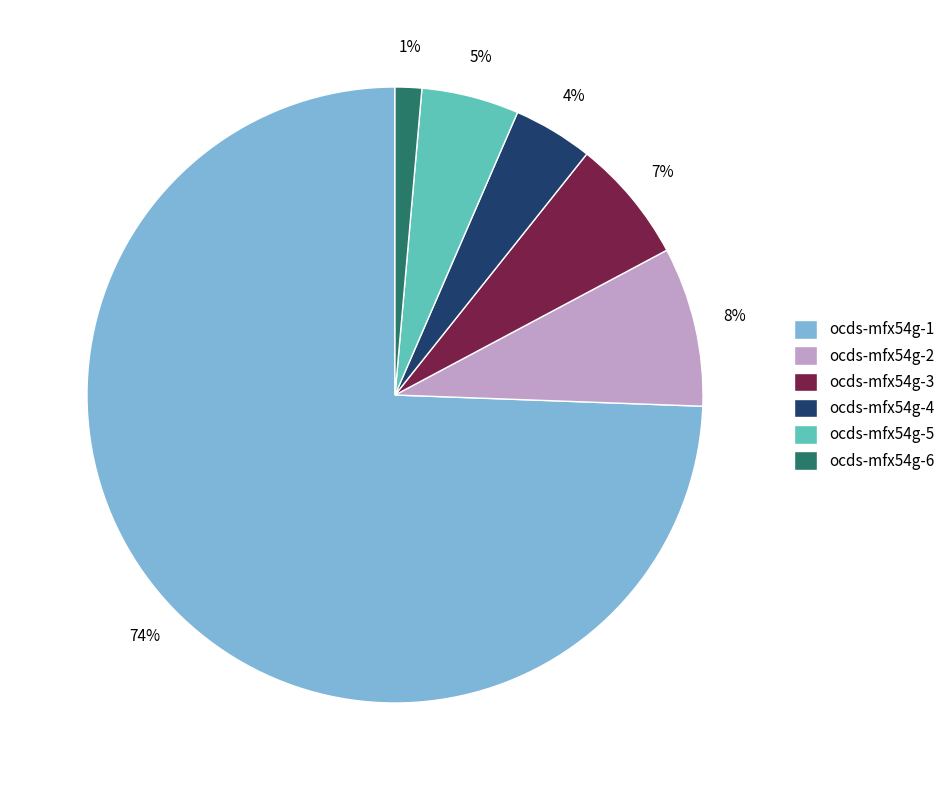

To the nearest percent, what is the average slice percentage?

17%